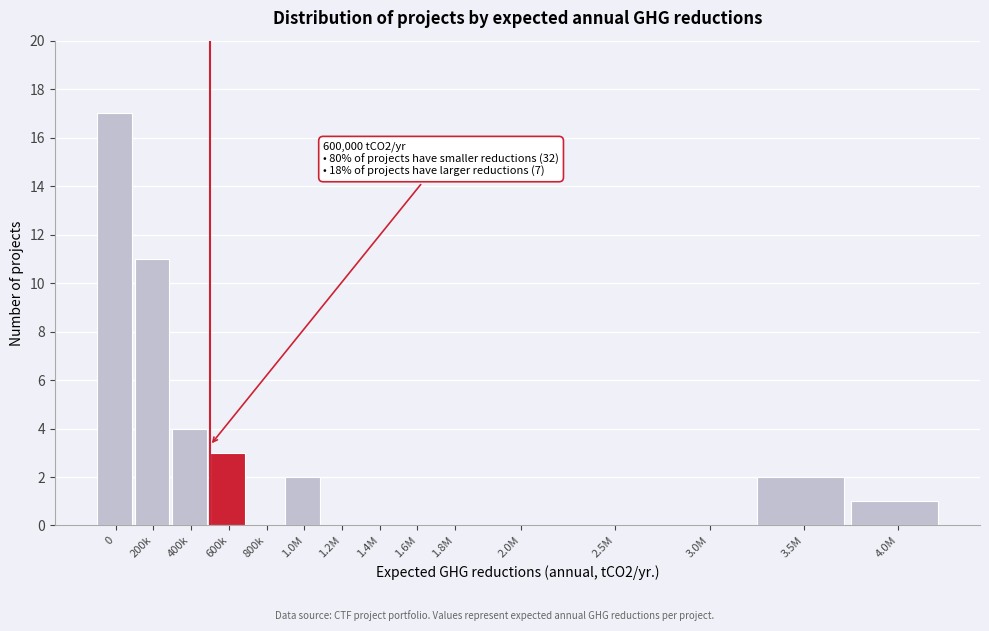

Reading right to left, transcribe all the data shown in this chart.

4.0M=1	3.5M=2	3.0M=0	2.5M=0	2.0M=0	1.8M=0	1.6M=0	1.4M=0	1.2M=0	1.0M=2	800k=0	600k=3	400k=4	200k=11	0=17